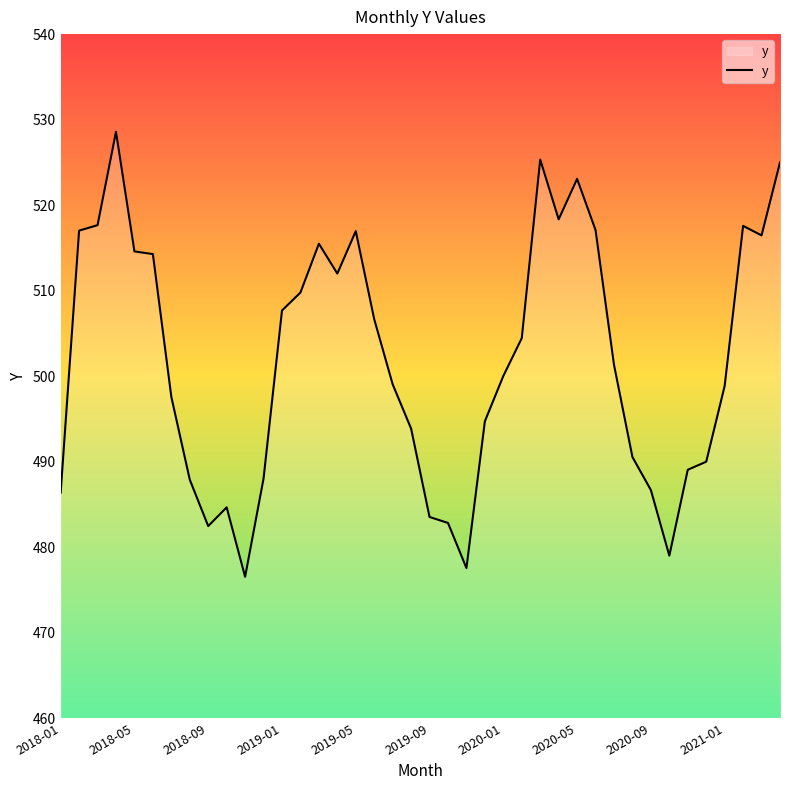

What is the greatest value displayed?

528.6